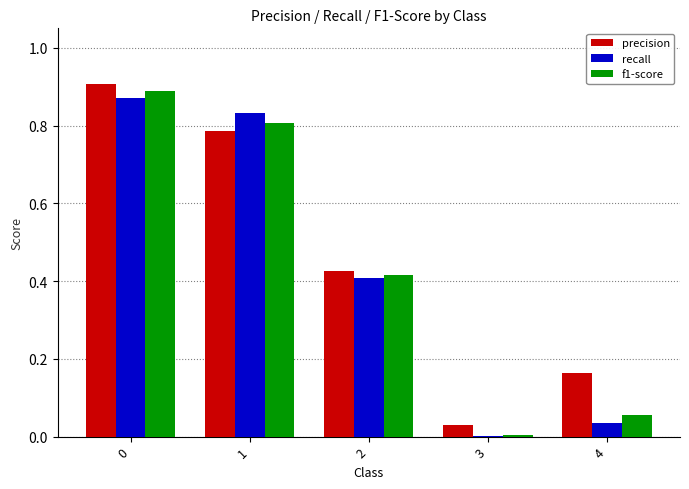

The value of f1-score at 2 is 0.7. True or false?

False